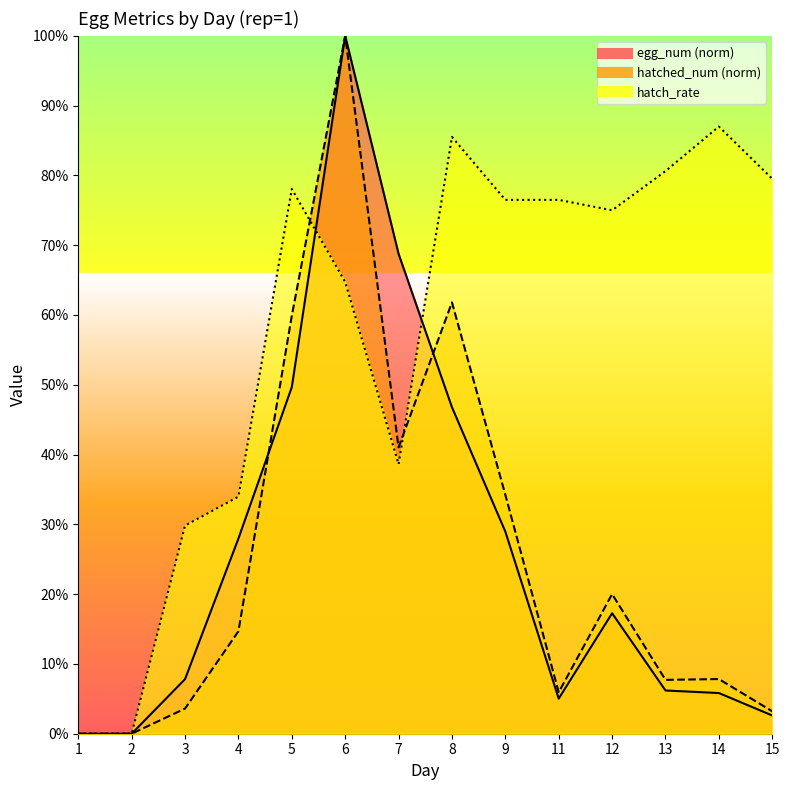

Is the value of egg_num at 9 greater than the value of hatched_num at 7?

No